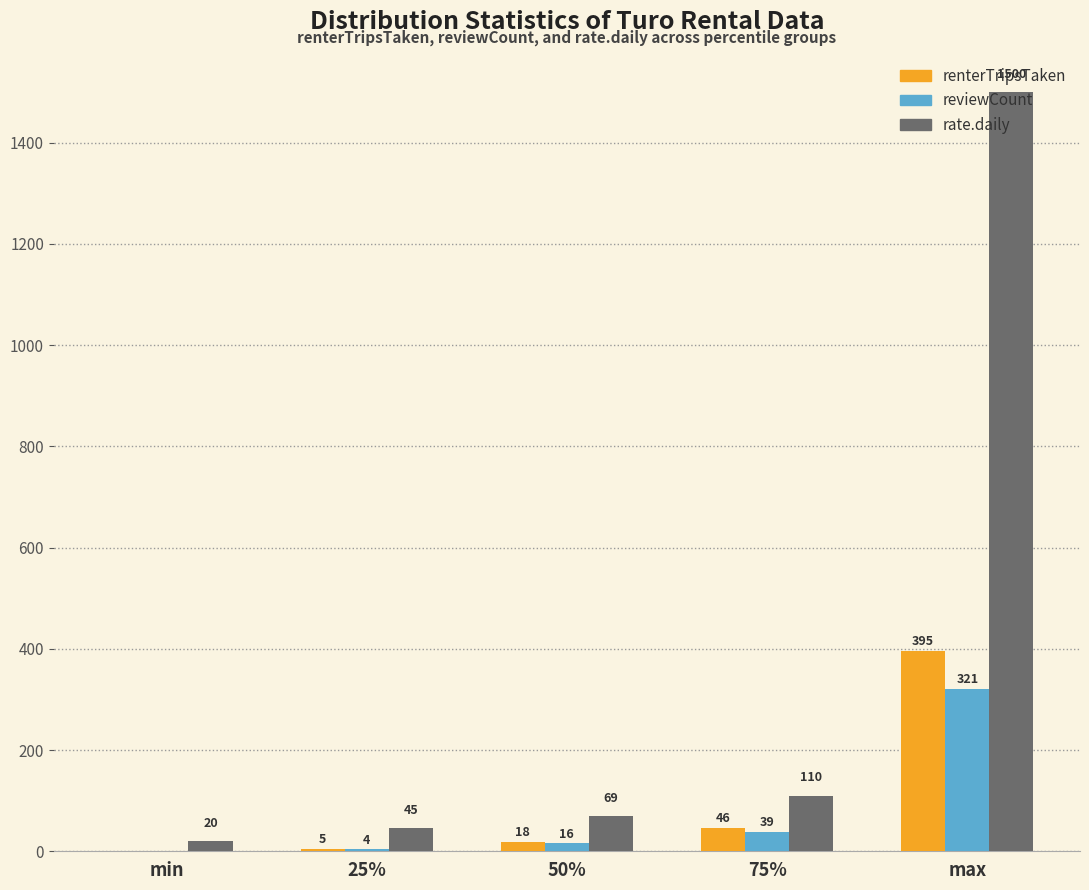

How many series are shown in this chart?

3